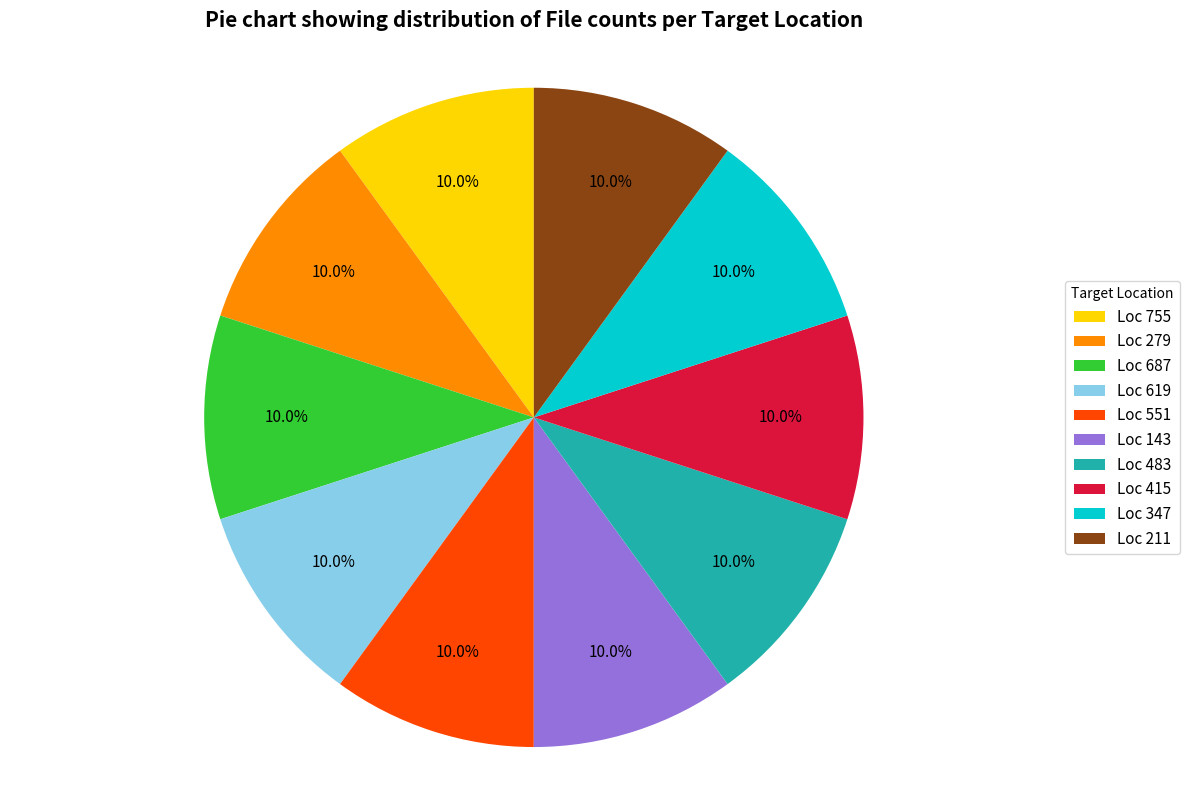

Is Loc 755 the majority of the pie?

No